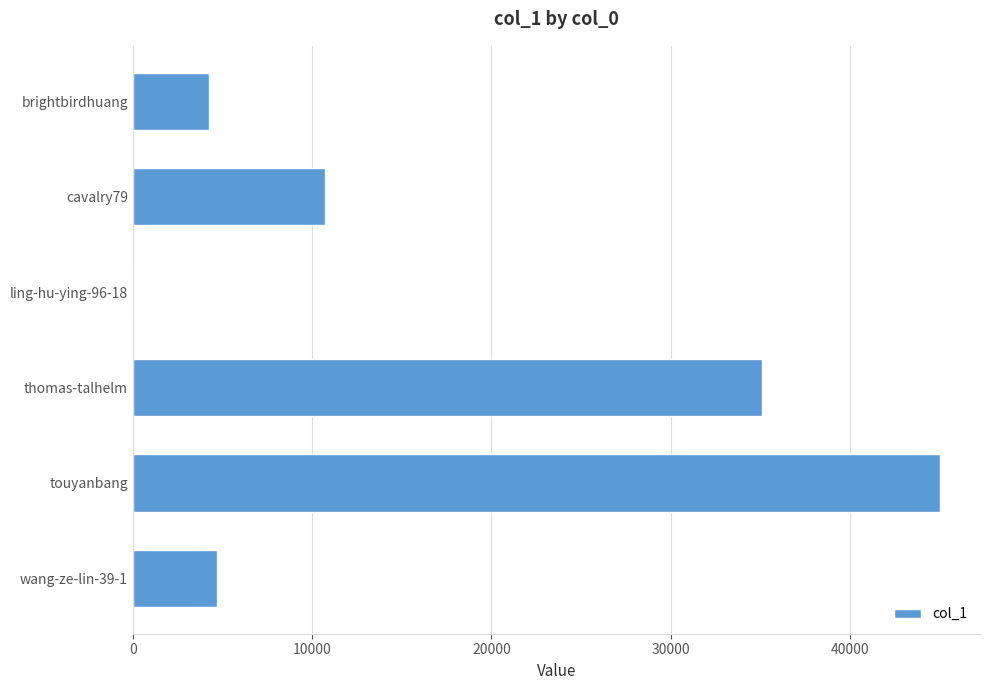

At which label is the value closest to 22520?

cavalry79